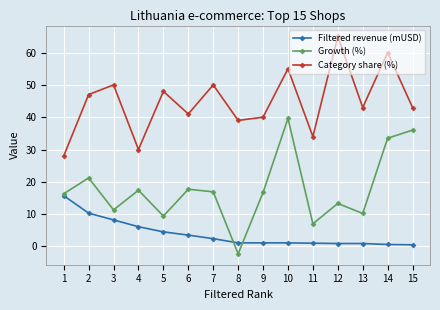

What is the sum of the Filtered revenue (mUSD) values at 3 and 9?

9.3